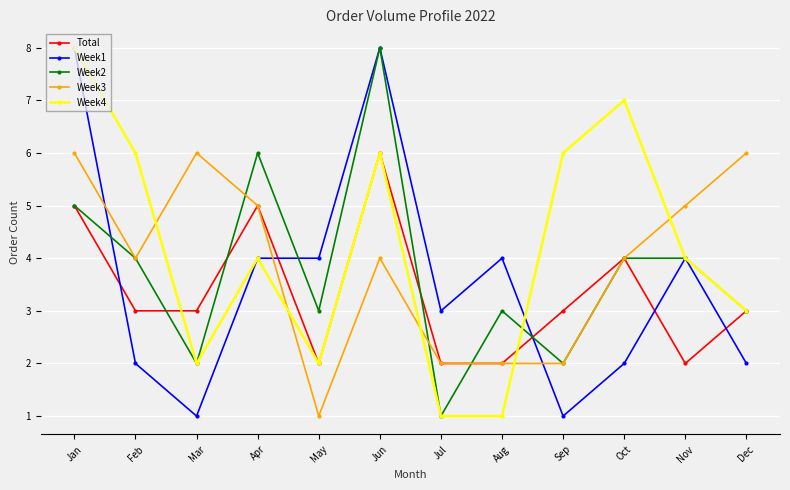

What is the average value of the Week2 series?

4